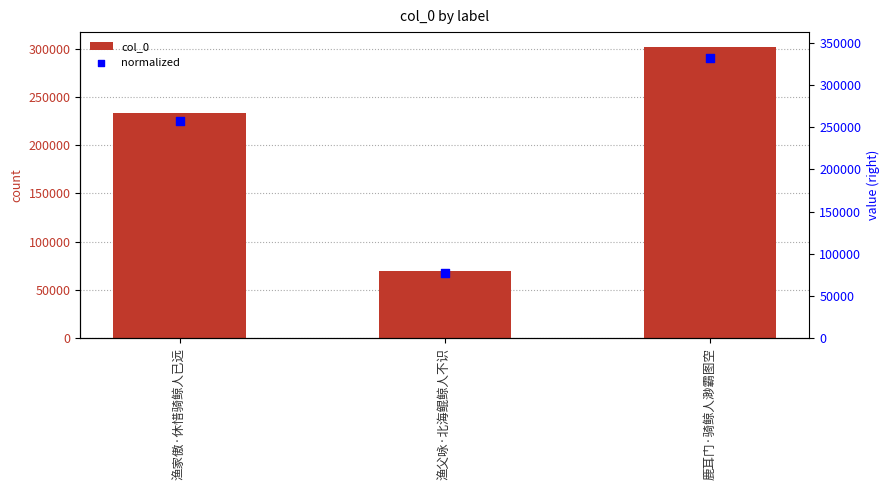

Which series has the largest Y range (max minus min)?

normalized